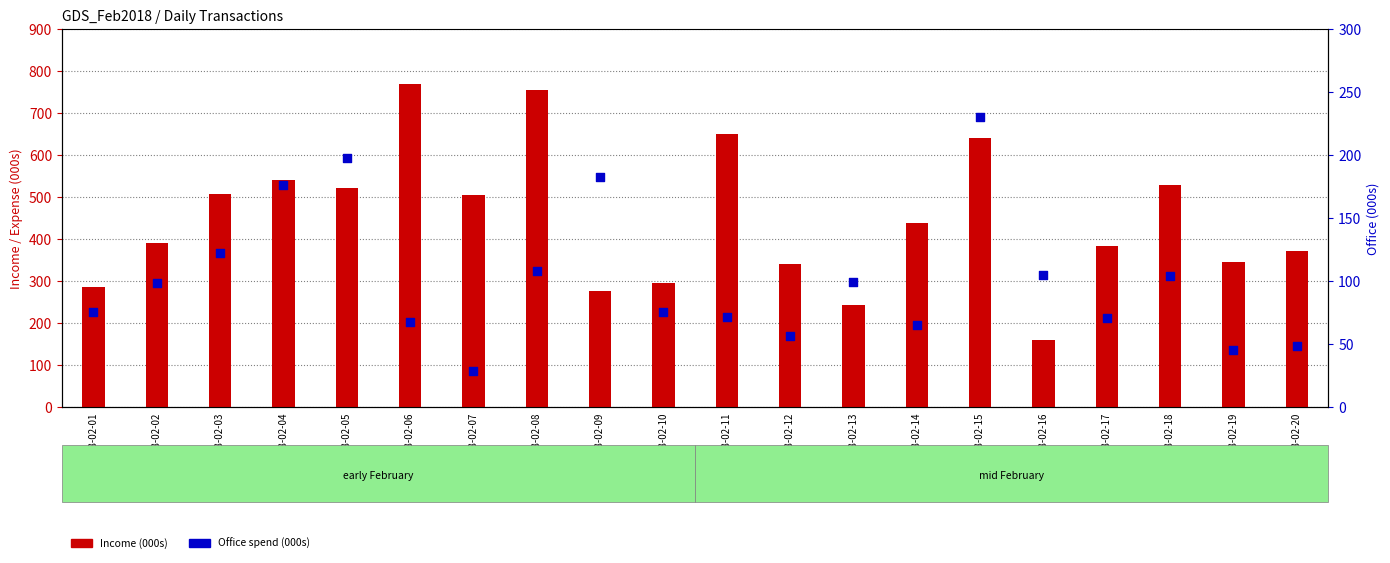

At how many categories does at least one series exceed 115?

20